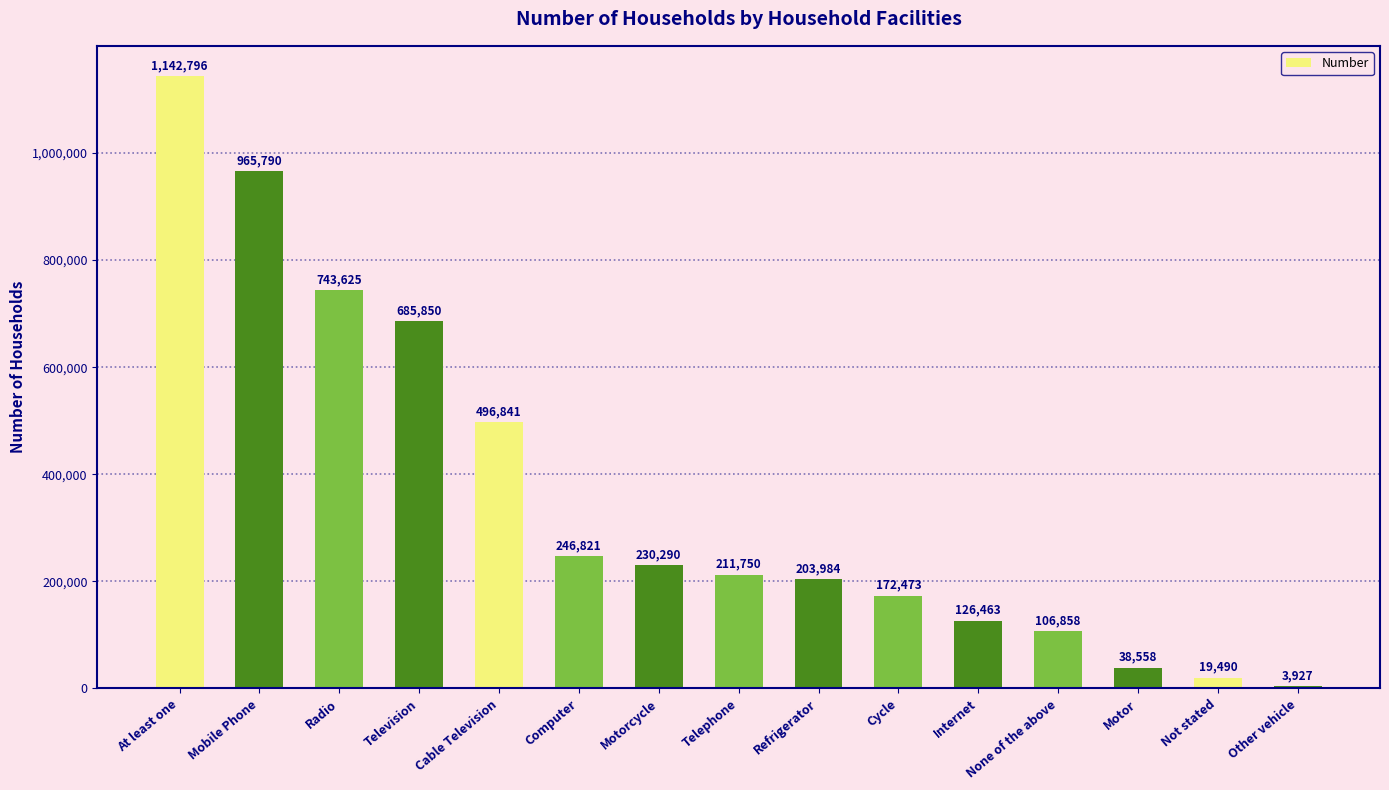

What is the greatest value displayed?

1142796